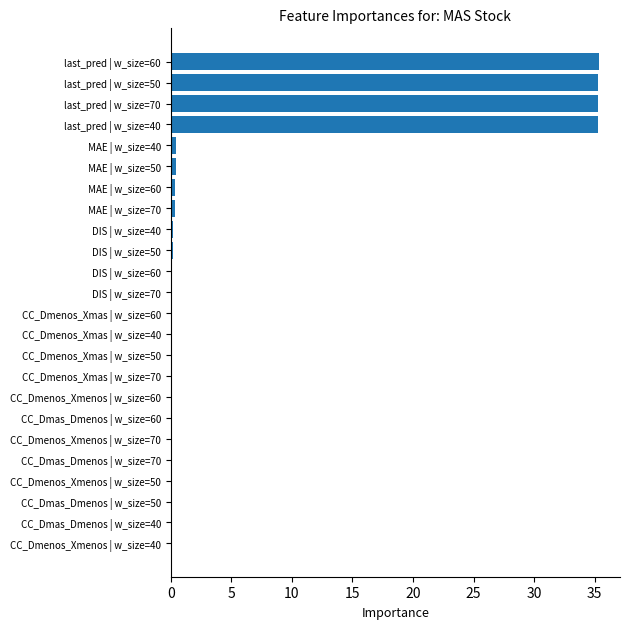

What is the greatest value displayed?

35.3